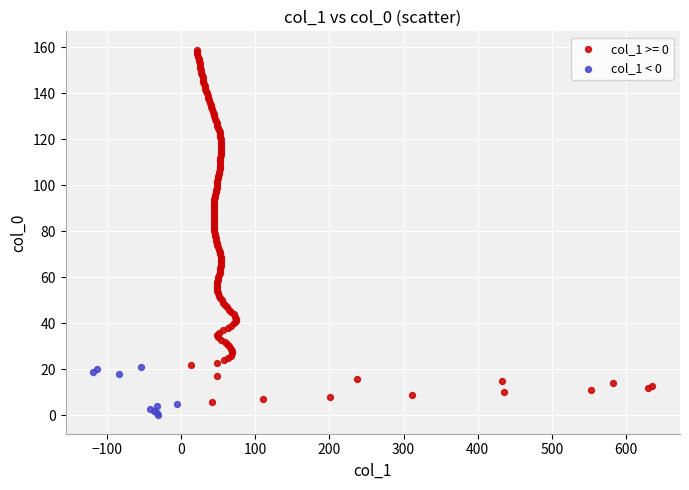

Which series has the largest Y range (max minus min)?

col_1 >= 0